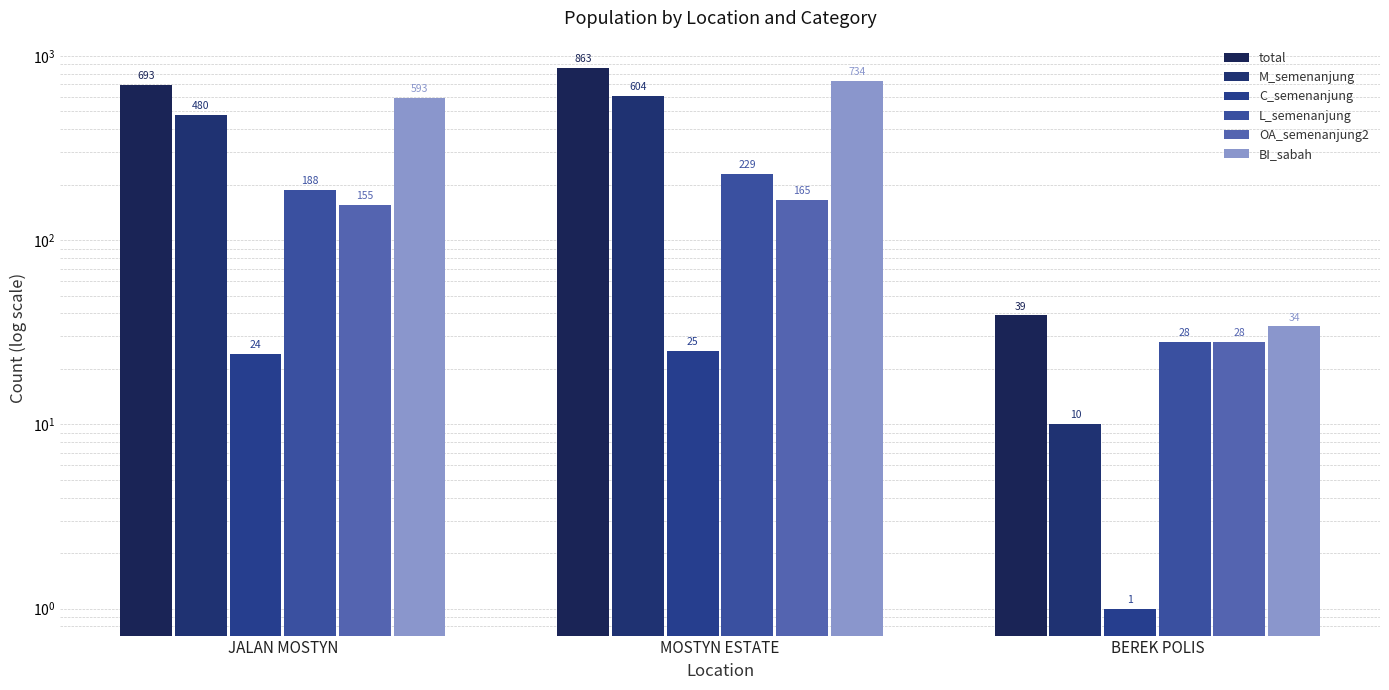

At how many categories does at least one series exceed 558?

2